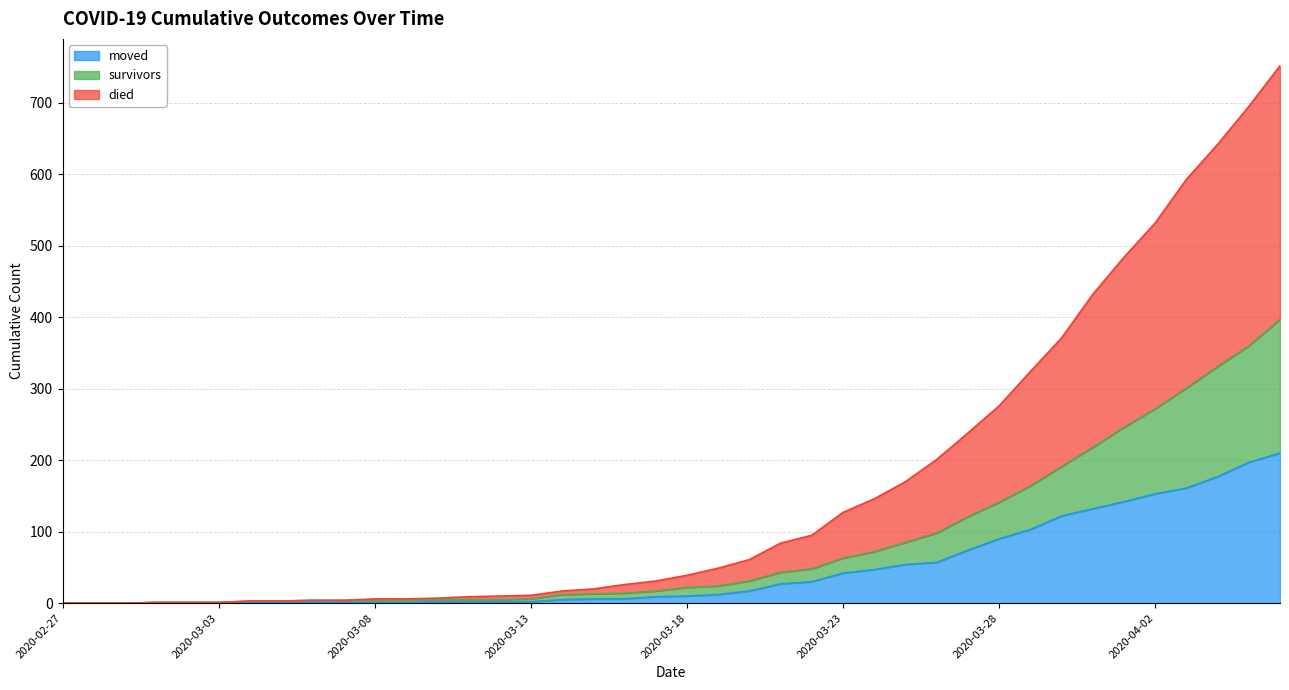

Rank the categories by survivors value from lowest to highest.

2020-02-27, 2020-02-28, 2020-02-29, 2020-03-01, 2020-03-02, 2020-03-03, 2020-03-04, 2020-03-05, 2020-03-06, 2020-03-07, 2020-03-08, 2020-03-09, 2020-03-10, 2020-03-11, 2020-03-12, 2020-03-13, 2020-03-14, 2020-03-15, 2020-03-16, 2020-03-17, 2020-03-18, 2020-03-19, 2020-03-20, 2020-03-21, 2020-03-22, 2020-03-23, 2020-03-24, 2020-03-25, 2020-03-26, 2020-03-27, 2020-03-28, 2020-03-29, 2020-03-30, 2020-03-31, 2020-04-01, 2020-04-02, 2020-04-03, 2020-04-04, 2020-04-05, 2020-04-06